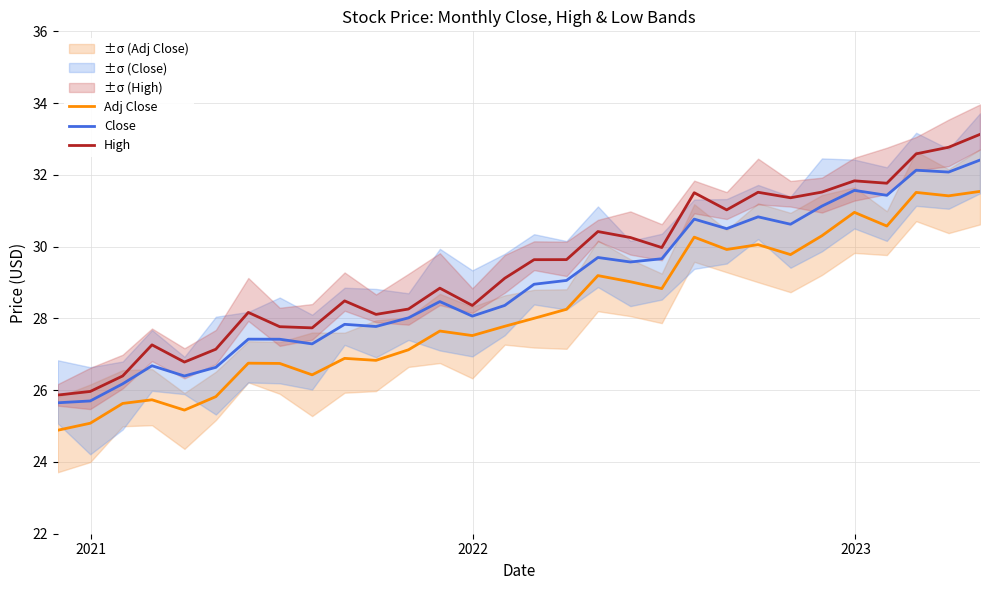

True or false: Close and Adj Close intersect in this chart.

False